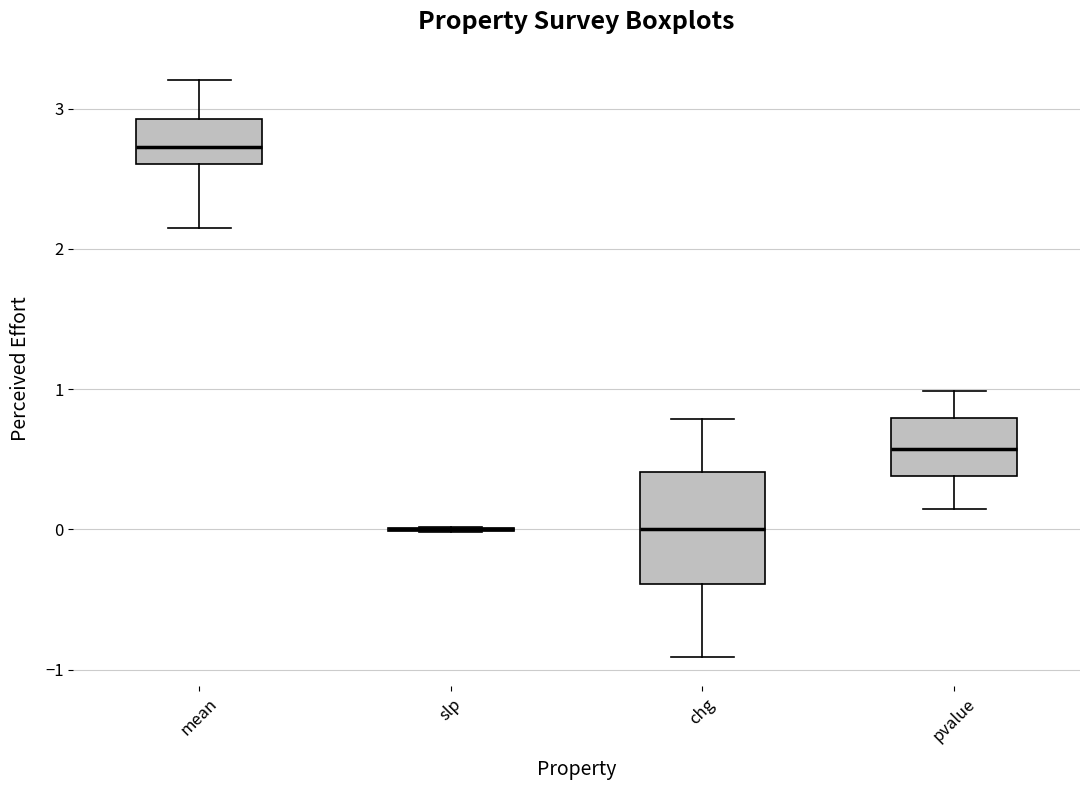

Reading left to right, read every box against the y-axis: the position of its median line, the range the box covers, and the ends of its whiskers. The values are not printed on the chart, so give them approximately, as read against the axis.

mean: median 2.7, box 2.6 to 2.9, whiskers 2.2 to 3.2
slp: box collapsed to a line at 0.0, whiskers 0.0 to 0.0
chg: median 0.0, box -0.4 to 0.4, whiskers -0.9 to 0.8
pvalue: median 0.6, box 0.4 to 0.8, whiskers 0.1 to 1.0